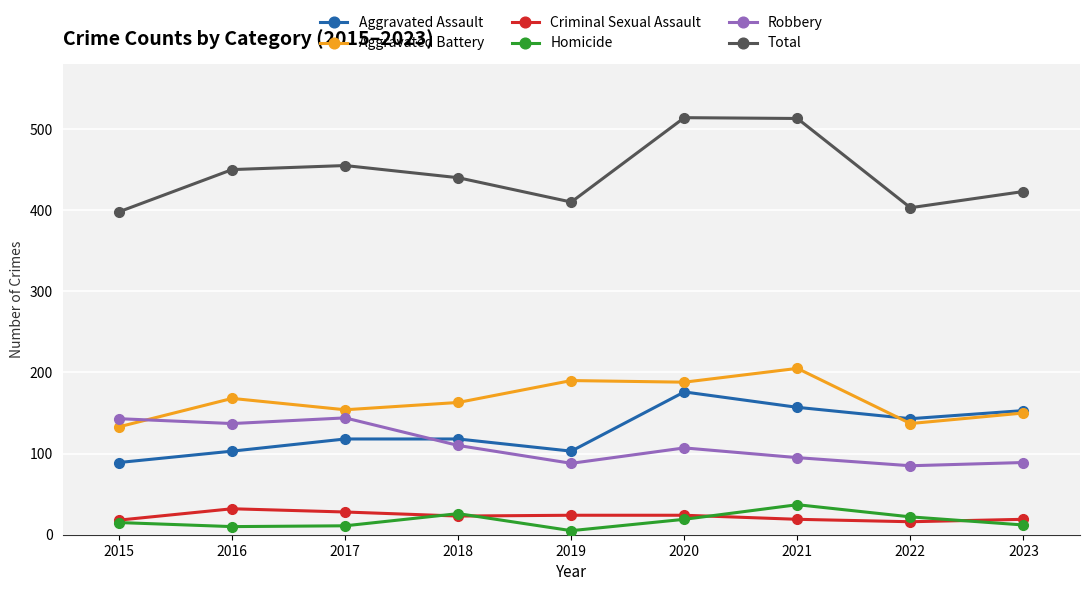

What value does the Robbery series have at 2015, to the nearest 5?

145